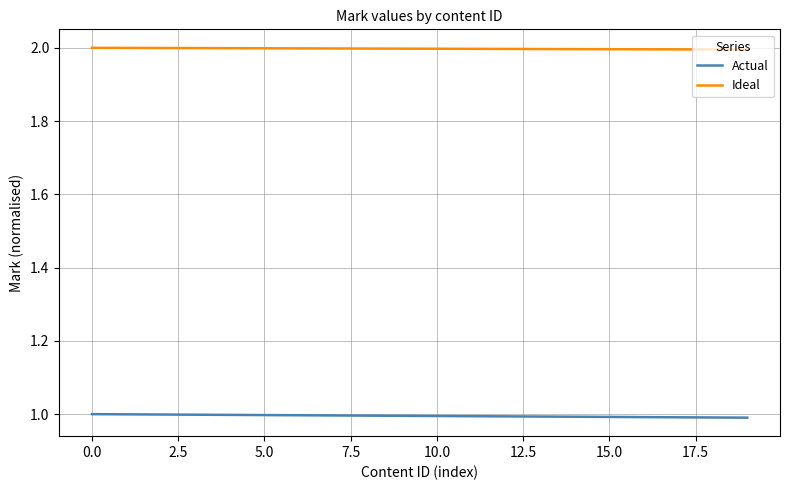

How many lines are shown in the chart?

2